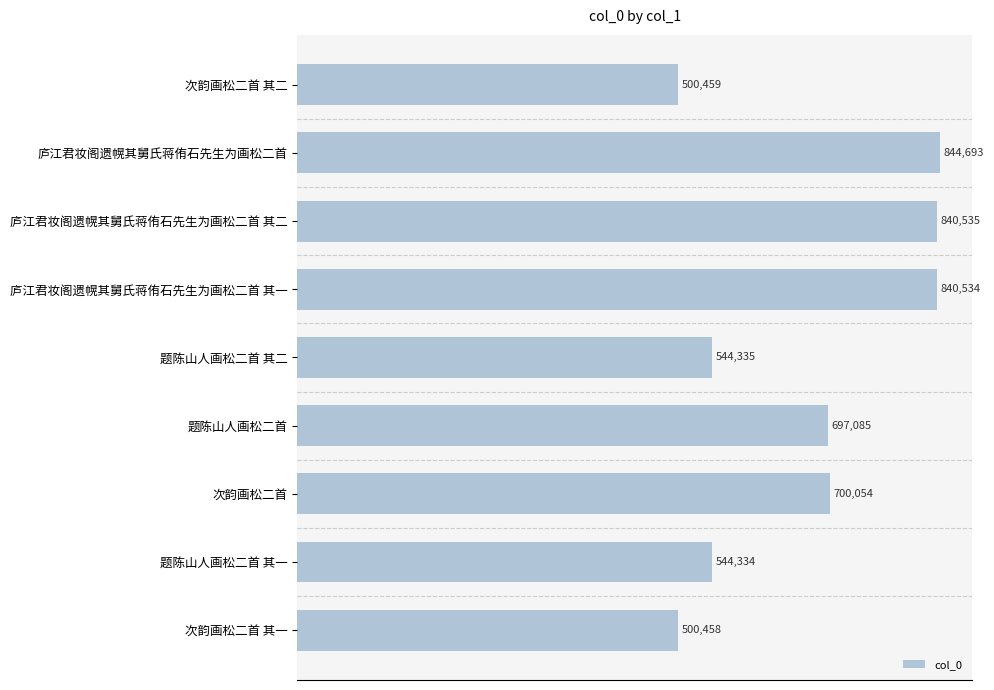

True or false: the data shows 500459 at 次韵画松二首 其二.

True